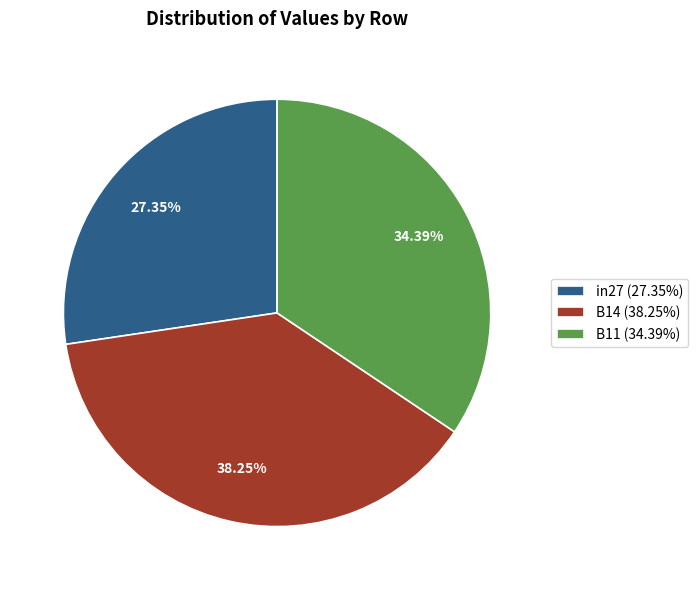

To the nearest percent, what portion does in27 represent?

27%